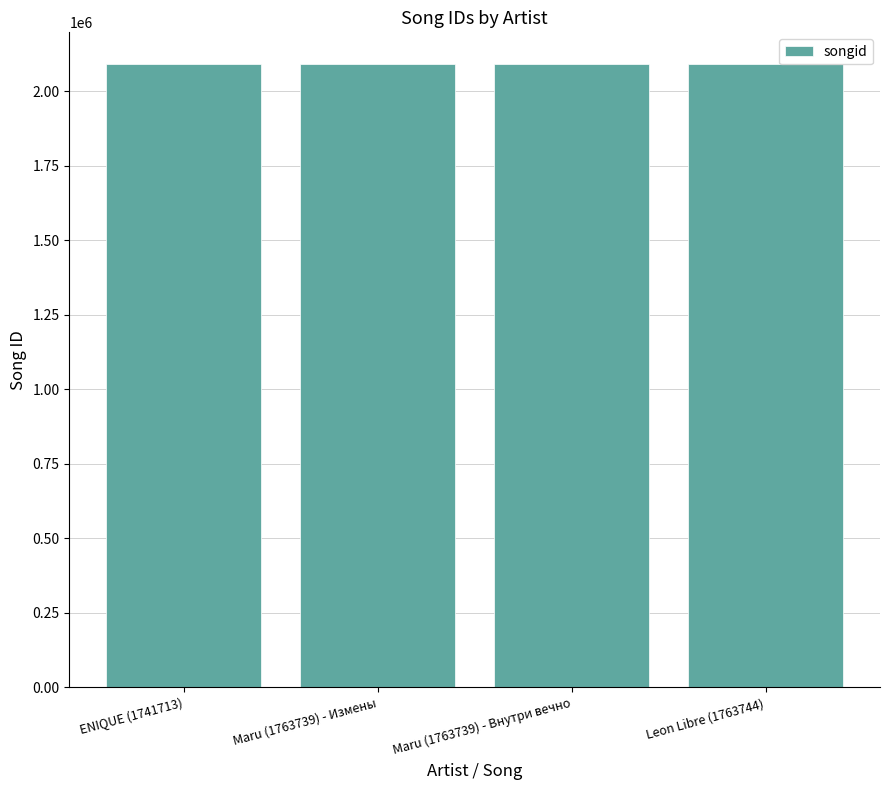

What is the minimum value shown in the chart?

2092286